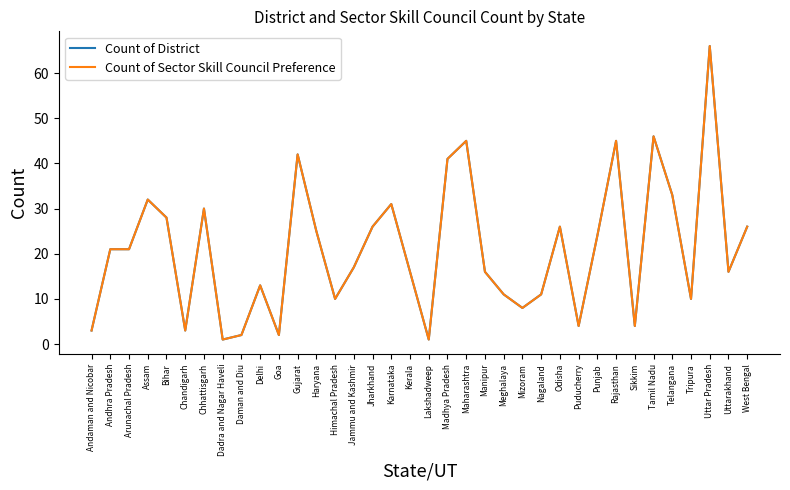

Between Rajasthan and Tamil Nadu, which series saw the biggest shift?

Count of District